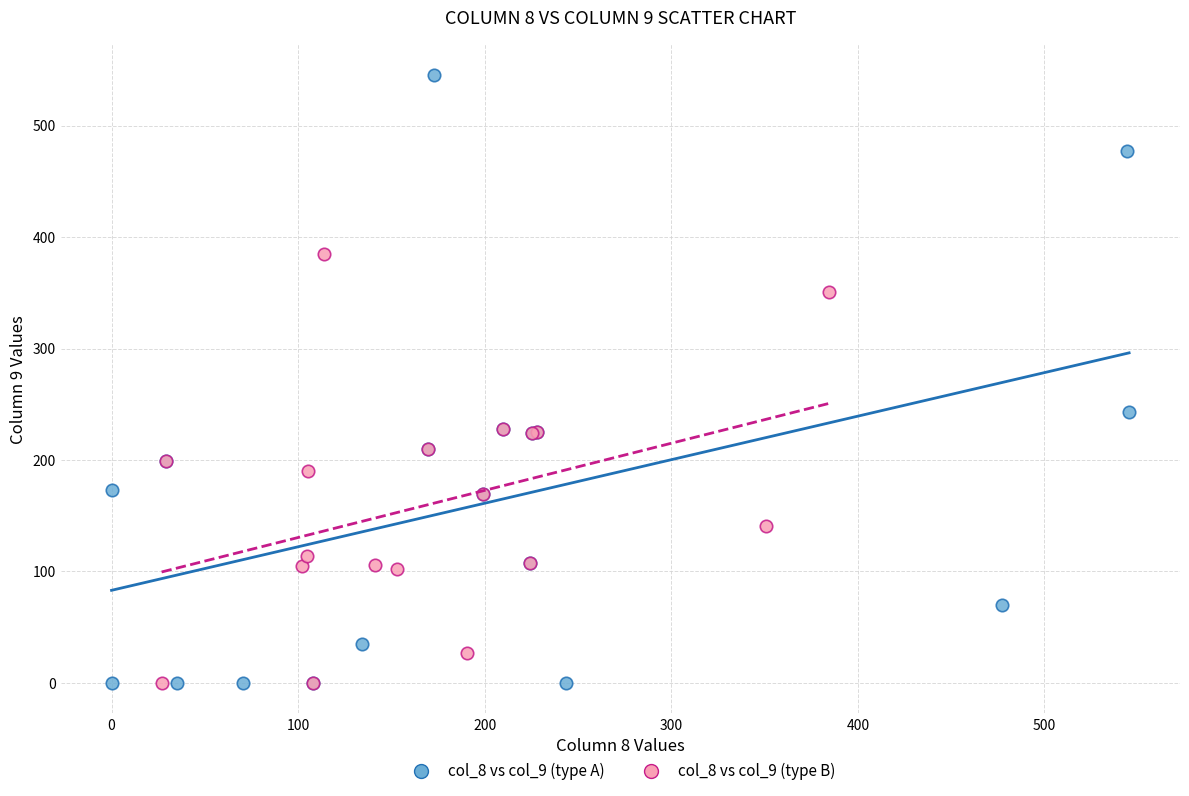

Which series has the largest Y range (max minus min)?

col_8 vs col_9 (type A)